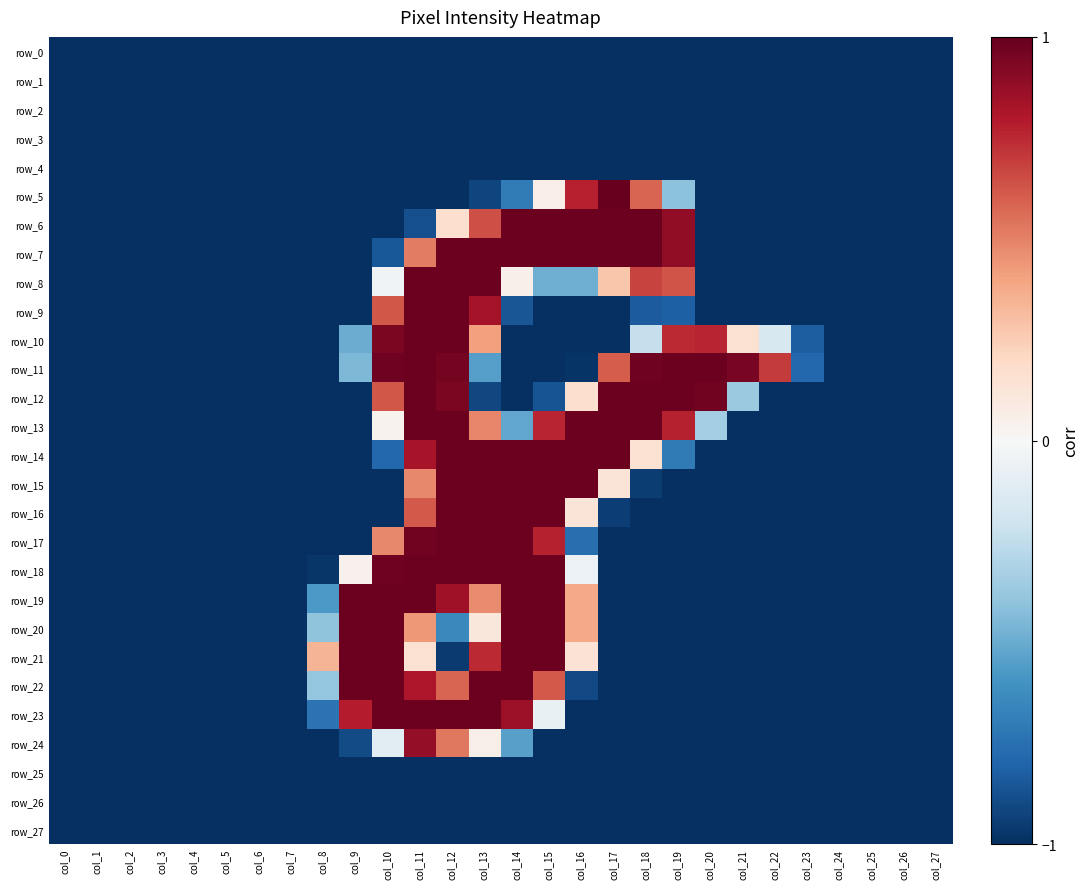

Where is row_4 nearest to the value -1?

col_0